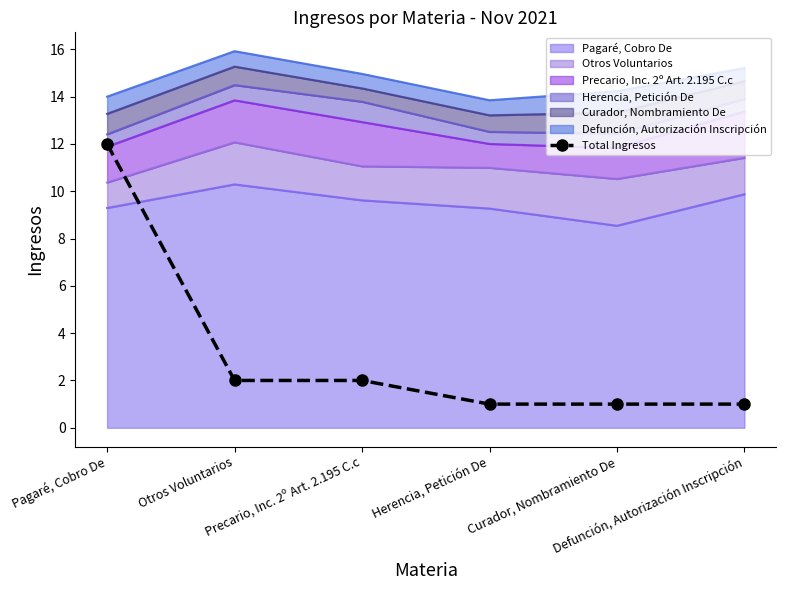

What is the average value?

3